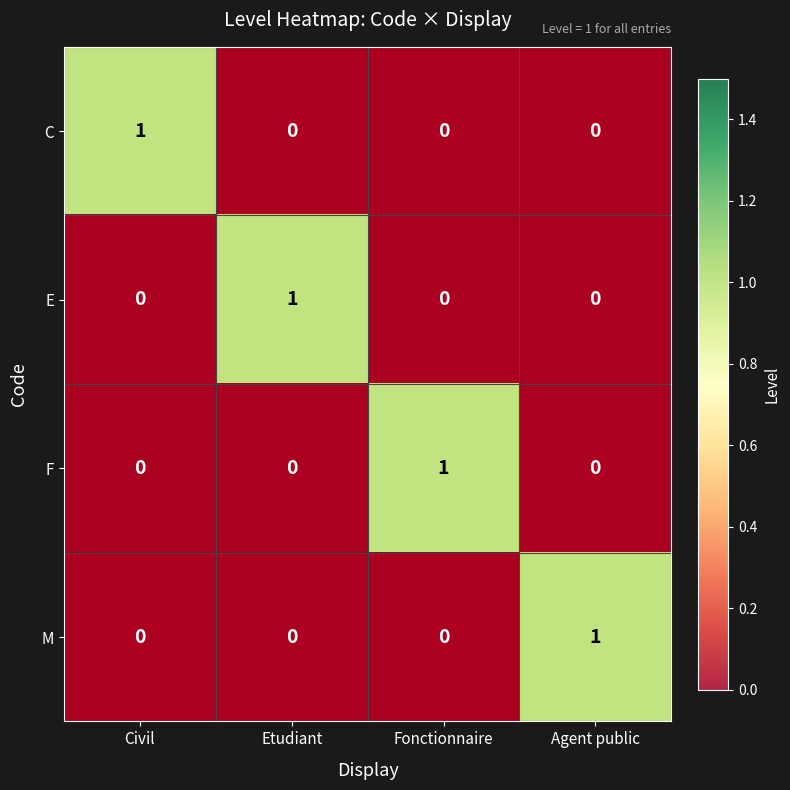

At how many categories does at least one series exceed 0?

4